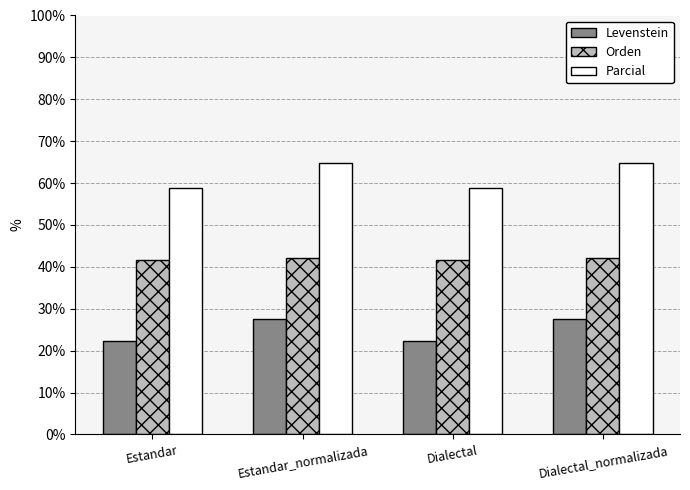

How many bars are there in each group?

3